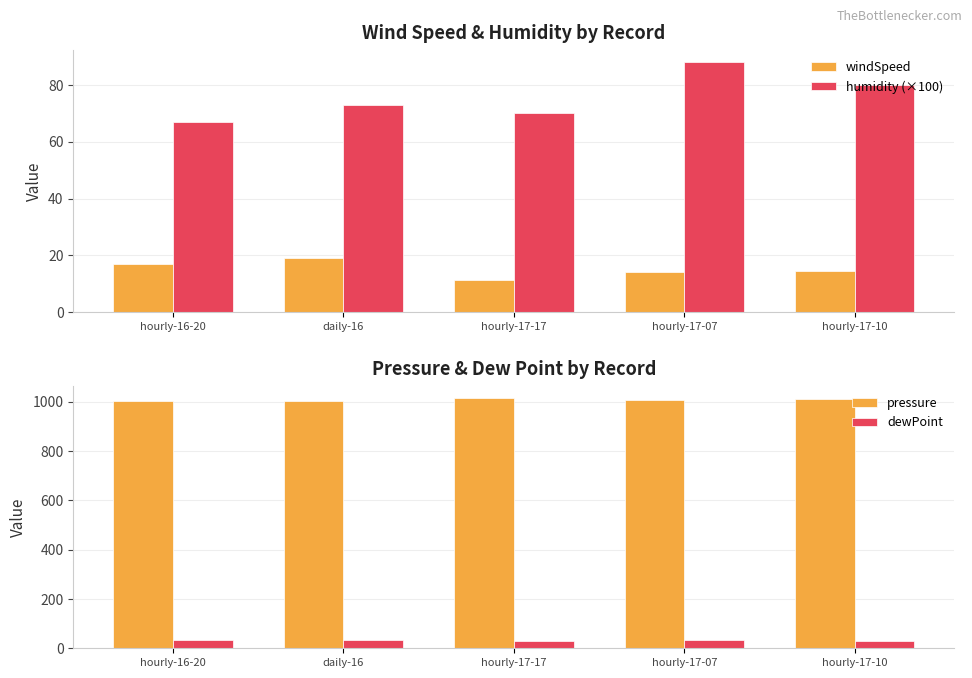

What is the average value of the pressure series?

1007.6